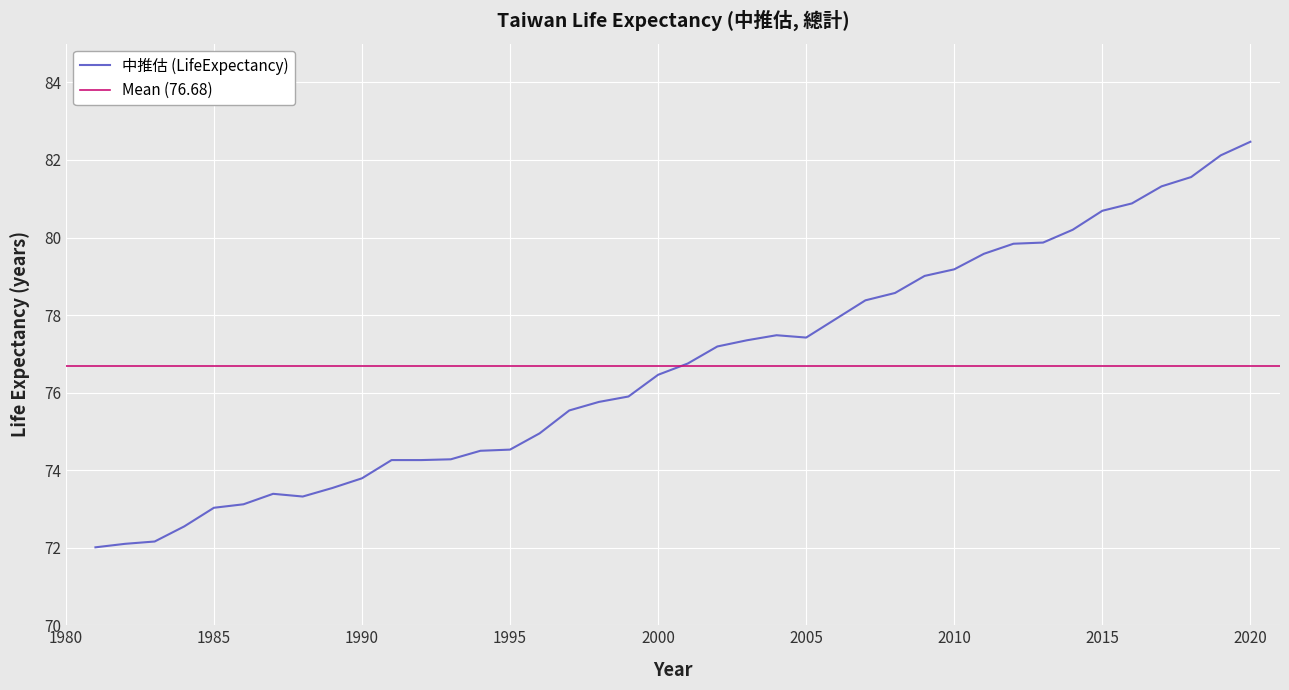

Does the chart display data point markers on the line(s)?

No